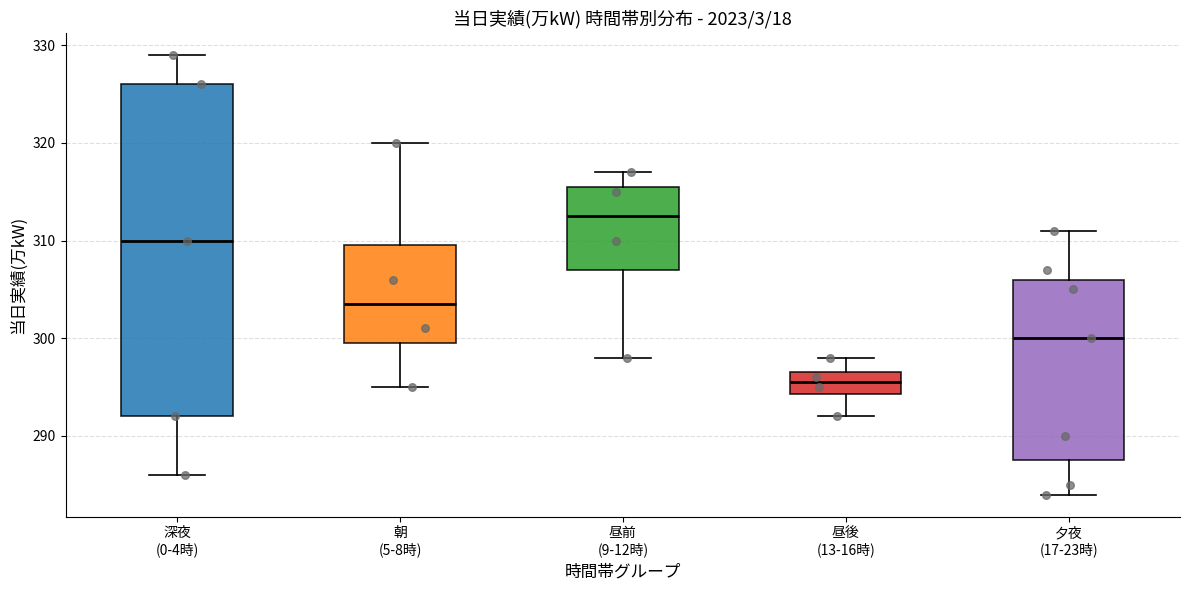

Which box is the tallest, from its lower edge to its upper edge?

深夜 (0-4時)